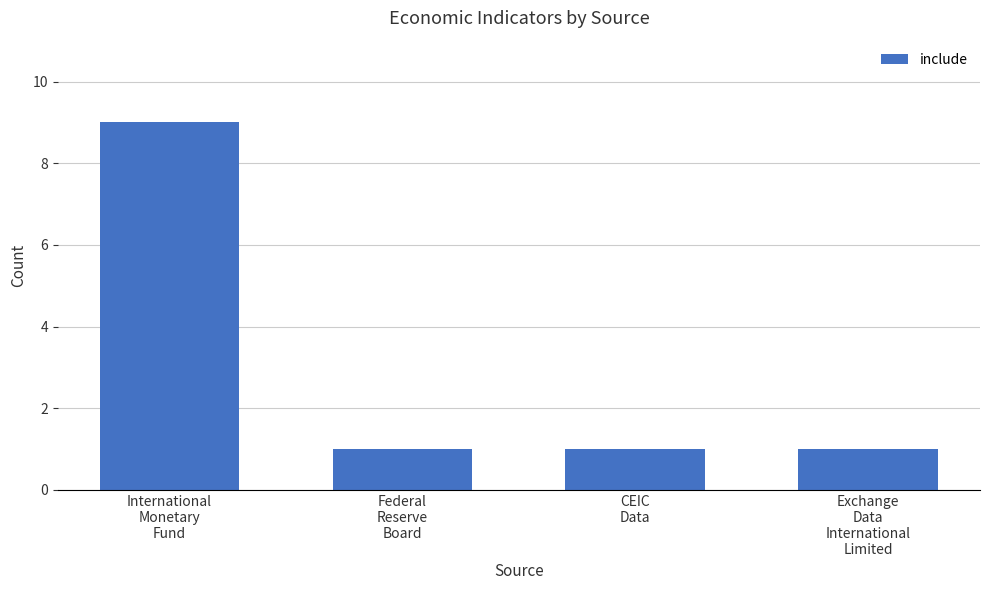

Between International
Monetary
Fund and Federal
Reserve
Board, which is larger?

International
Monetary
Fund